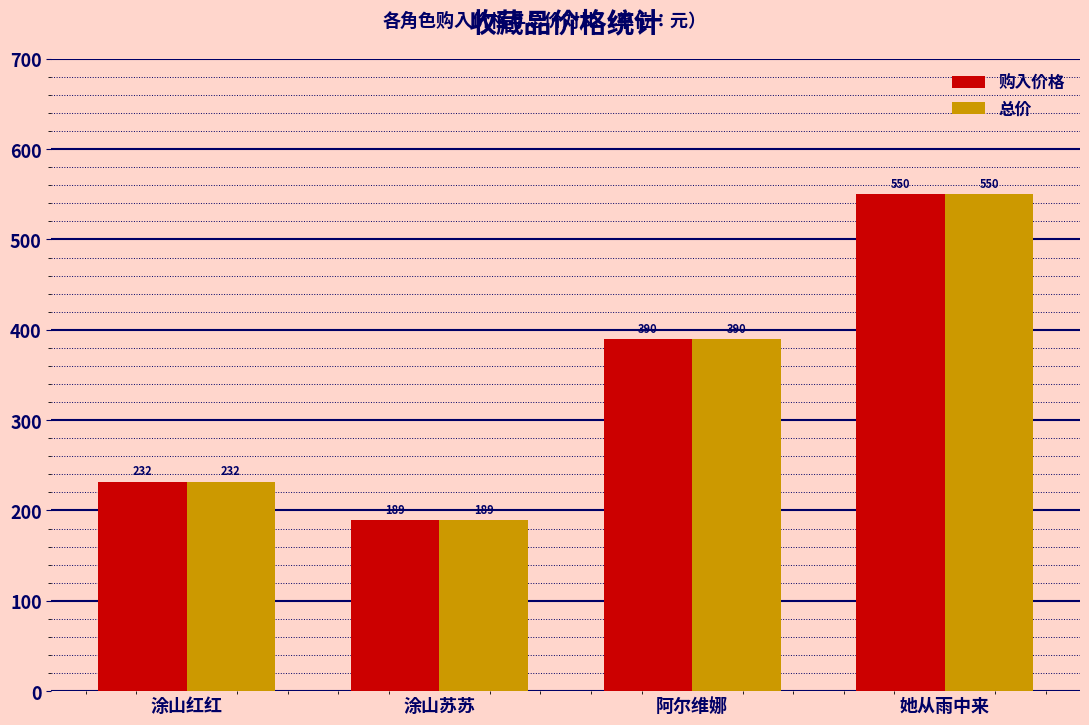

What is the label of the 4th bar from the left?

她从雨中来